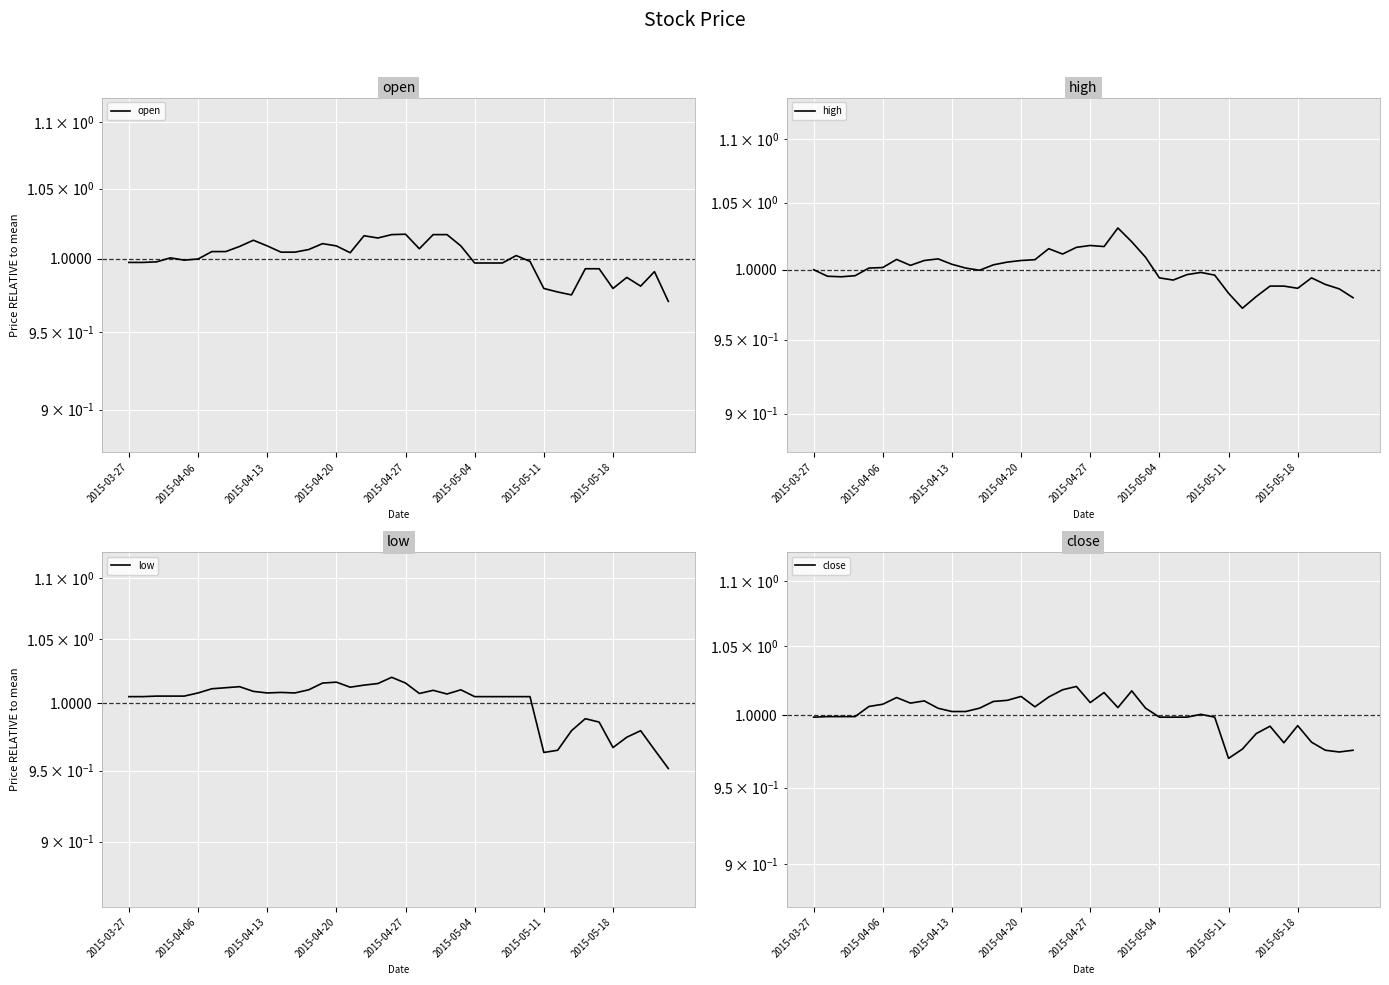

Between 10 and 36, which is larger?

10